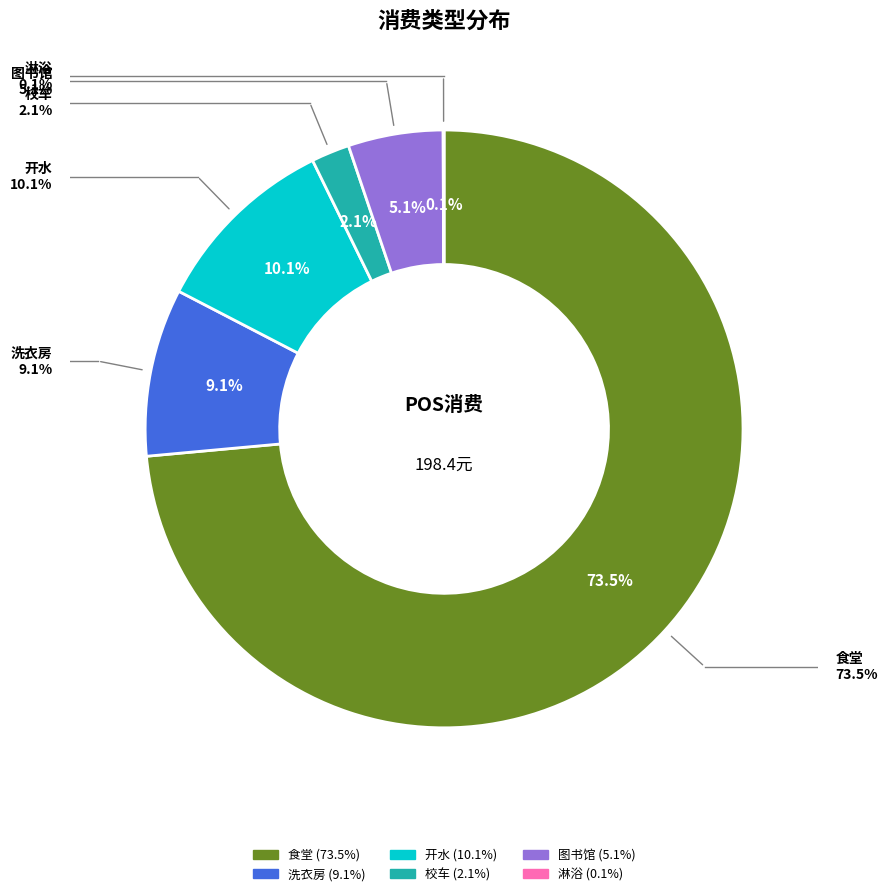

To the nearest percent, what portion does 食堂 represent?

74%